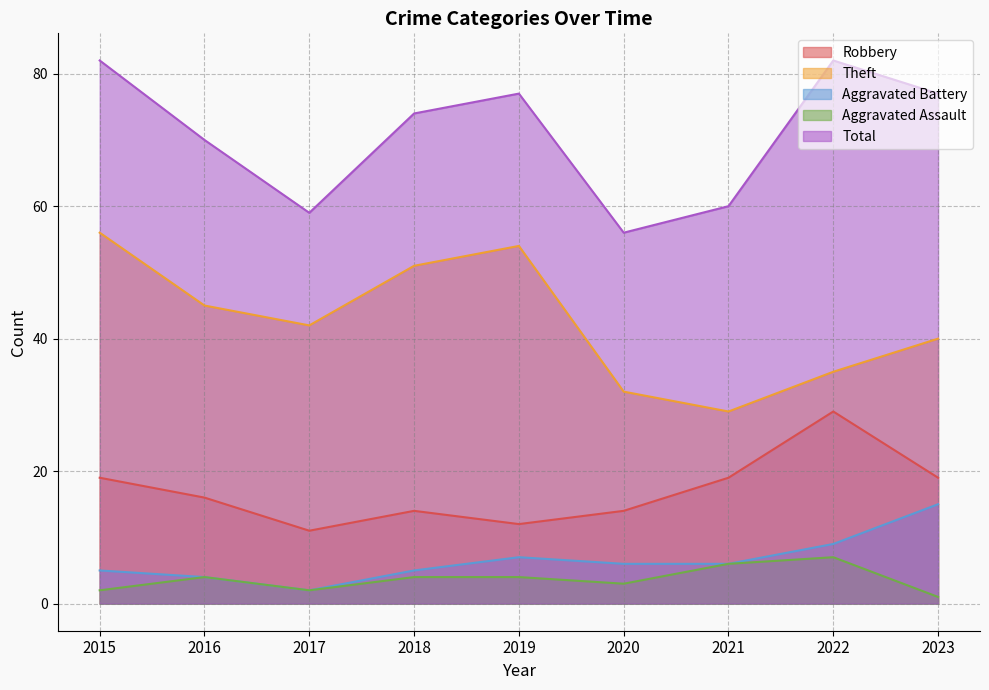

What is the value of the Aggravated Assault point at the 6th from the left?

3